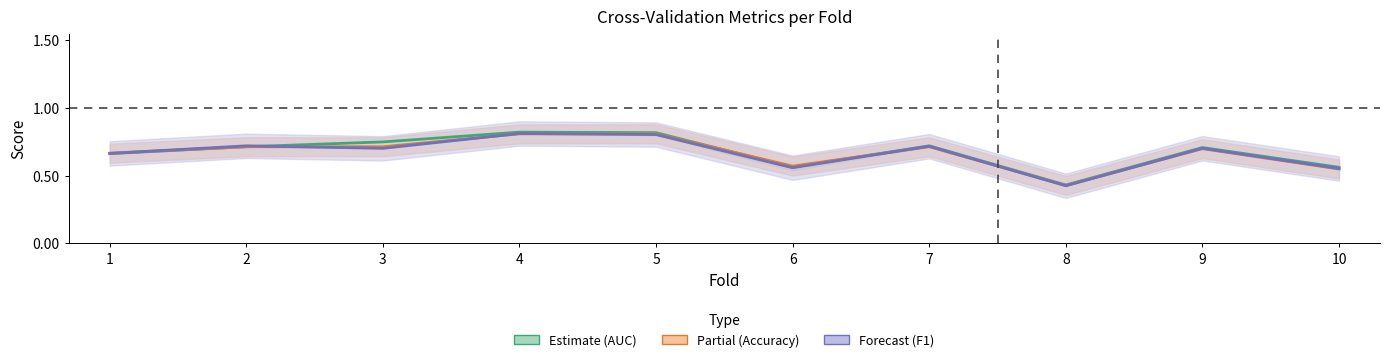

What is the highest value of the Estimate (AUC) series?

0.8